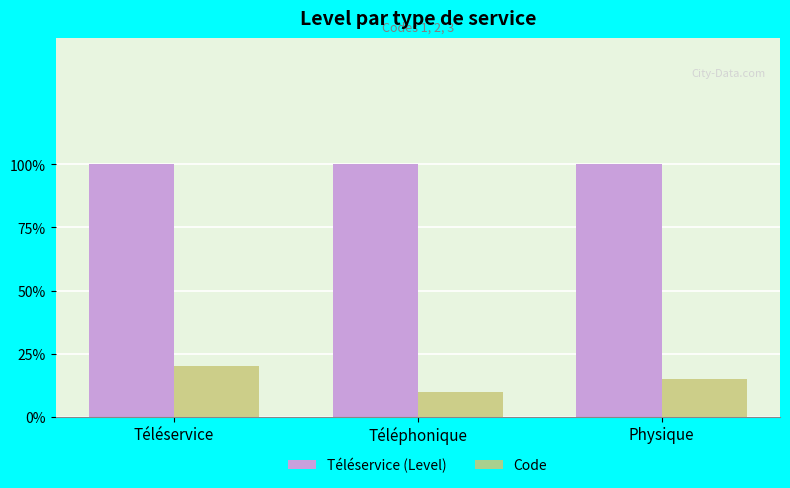

Which series has the largest range (max minus min)?

Code